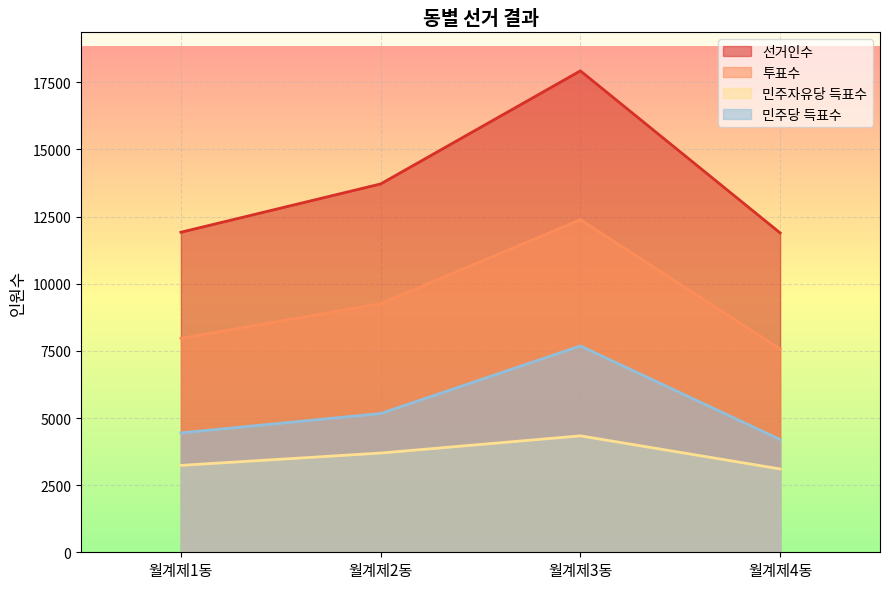

Reading left to right, transcribe all the data shown in this chart.

선거인수: 월계제1동=11918	월계제2동=13717	월계제3동=17928	월계제4동=11893
투표수: 월계제1동=7966	월계제2동=9259	월계제3동=12385	월계제4동=7567
민주자유당 득표수: 월계제1동=3236	월계제2동=3695	월계제3동=4336	월계제4동=3103
민주당 득표수: 월계제1동=4446	월계제2동=5167	월계제3동=7684	월계제4동=4198